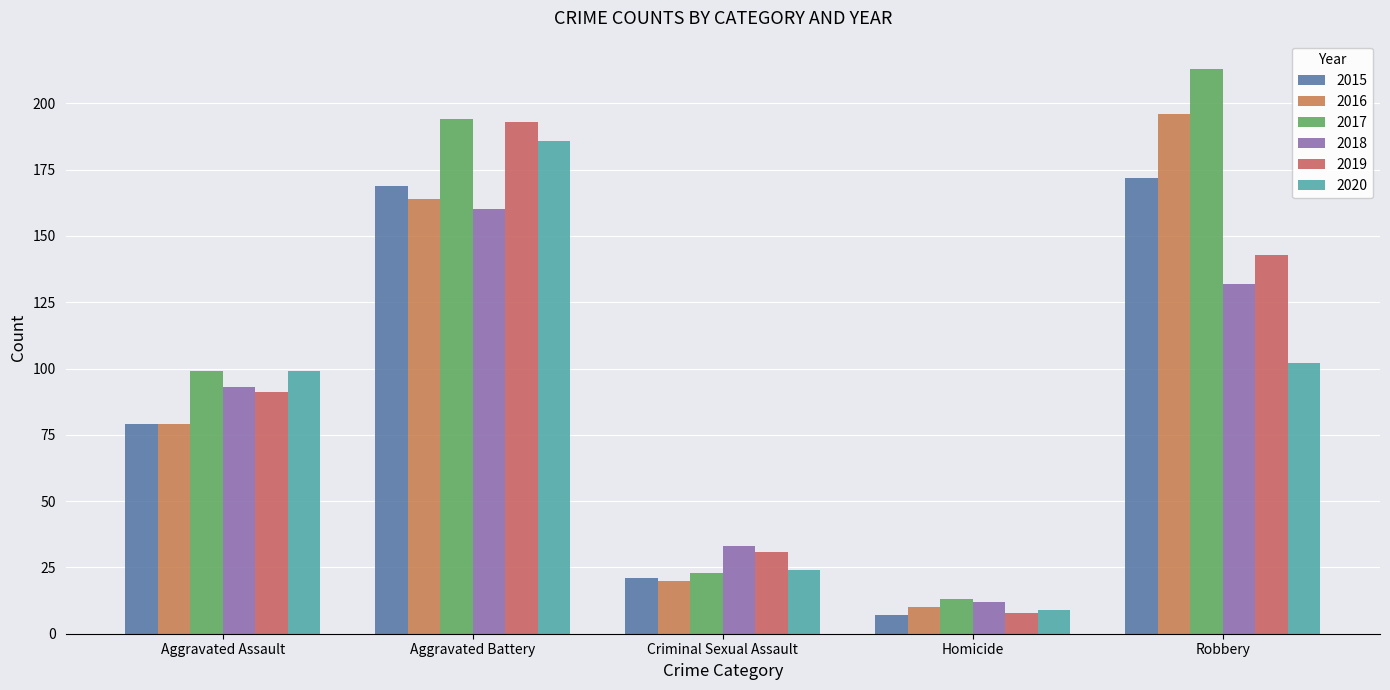

Are the bars grouped side by side (vs. stacked)?

Yes